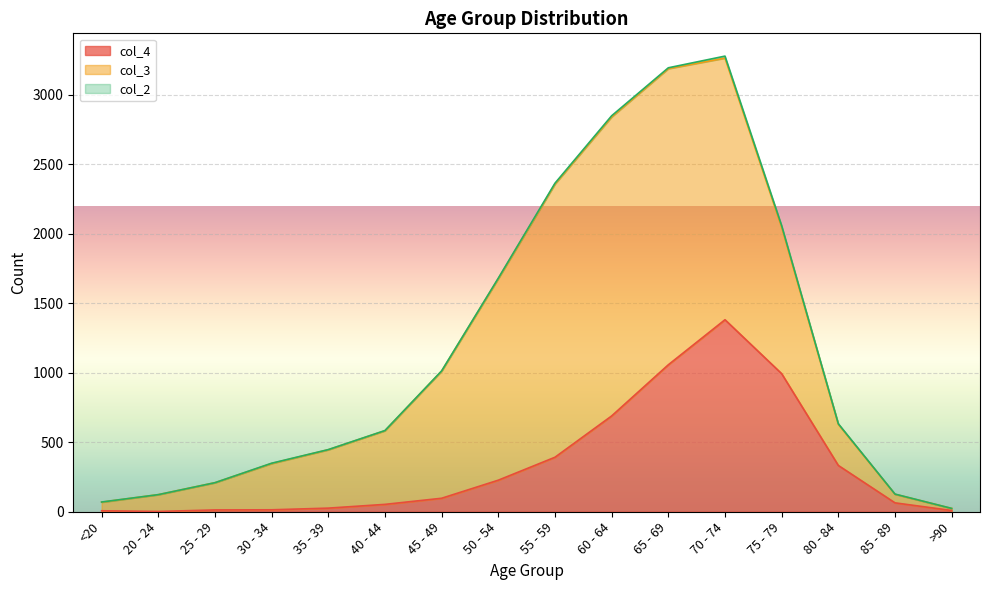

What is the label of the 9th point from the left?

55 - 59